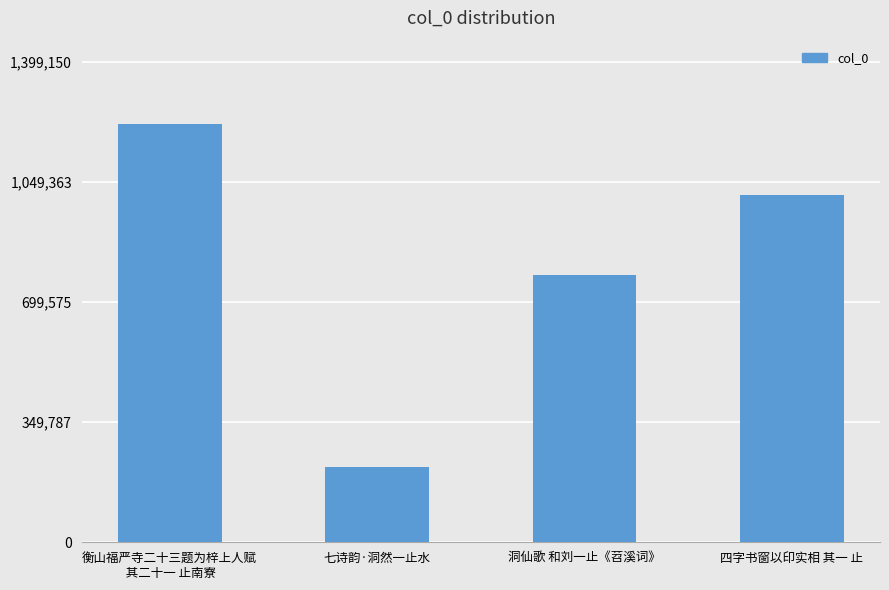

What is the difference between the maximum and minimum values?

998716